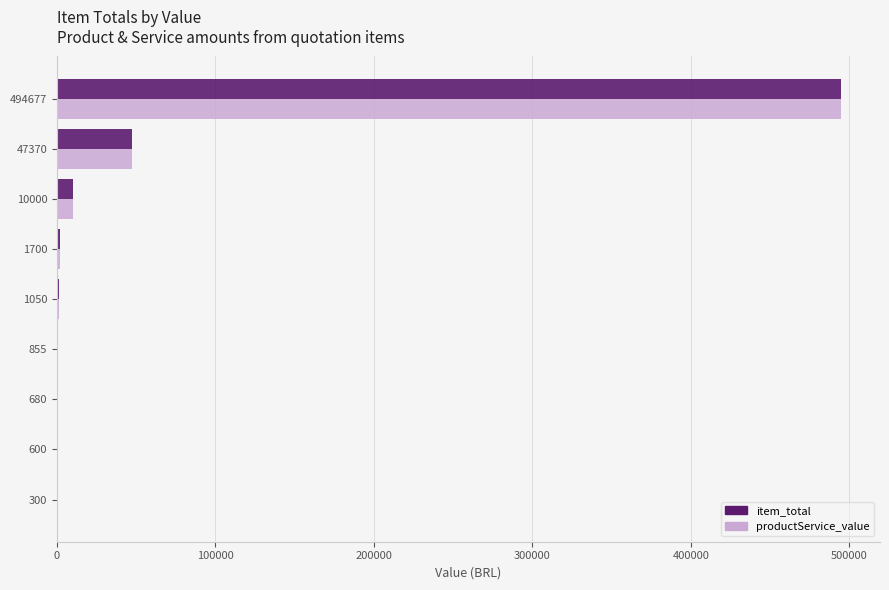

What are all the series names shown in the legend?

item_total, productService_value